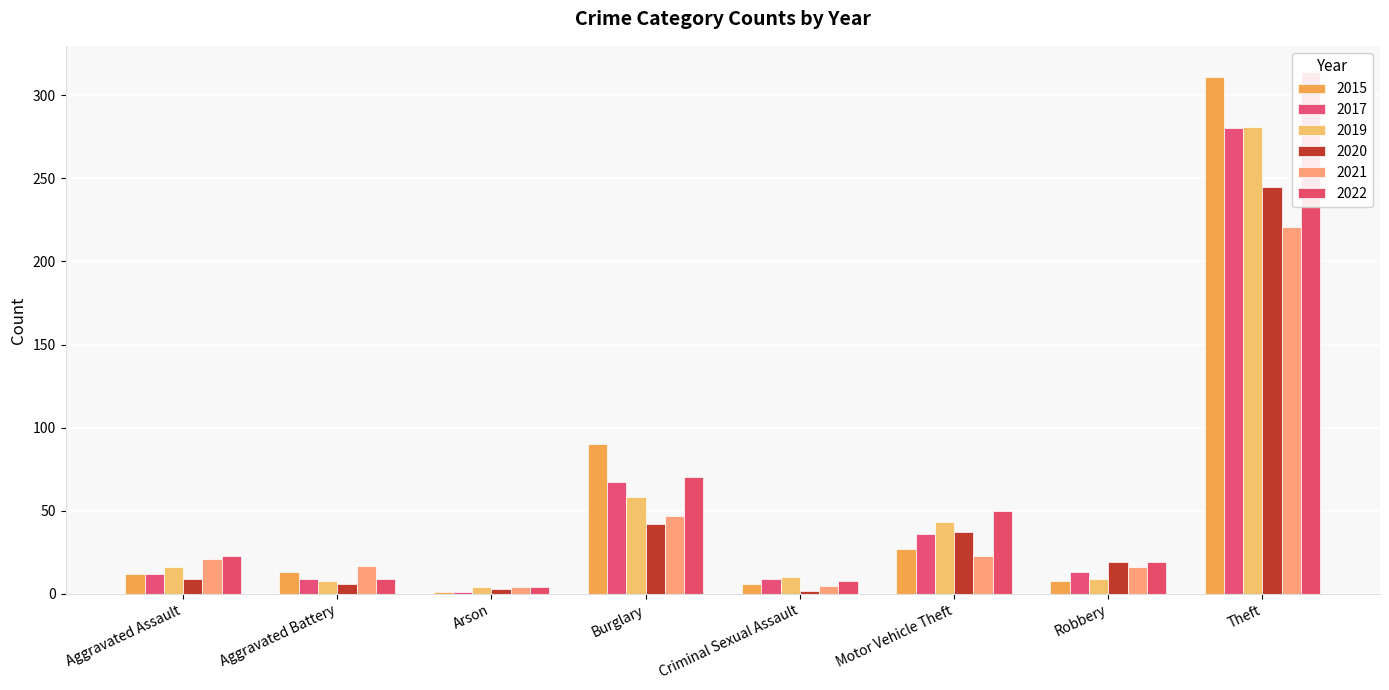

Is it true that 2015 equals 6 at Criminal Sexual Assault?

True